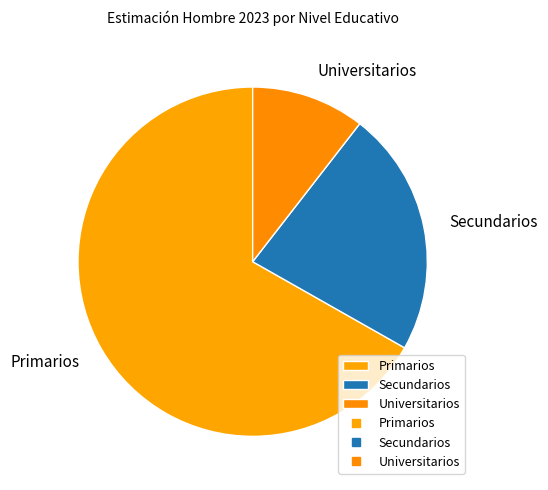

How many segments does this pie chart have?

3